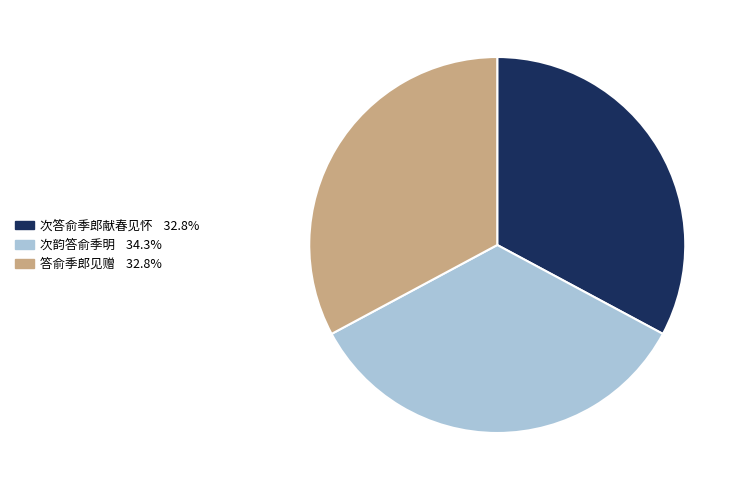

Is the sum of 次韵答俞季明 and 答俞季郎见赠 greater than half?

Yes